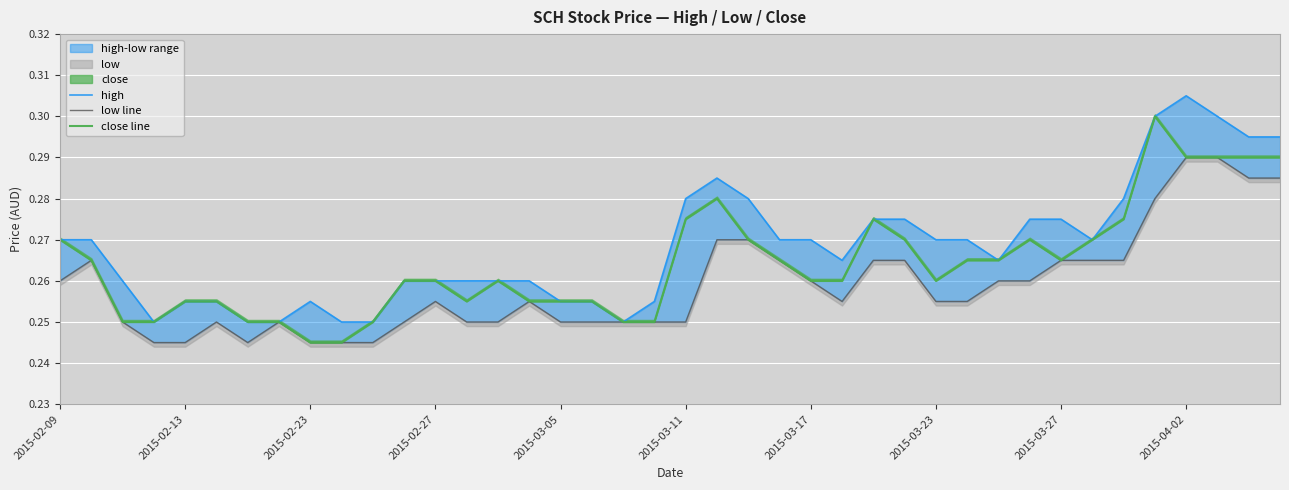

Is this an area chart (filled region under the line)?

No